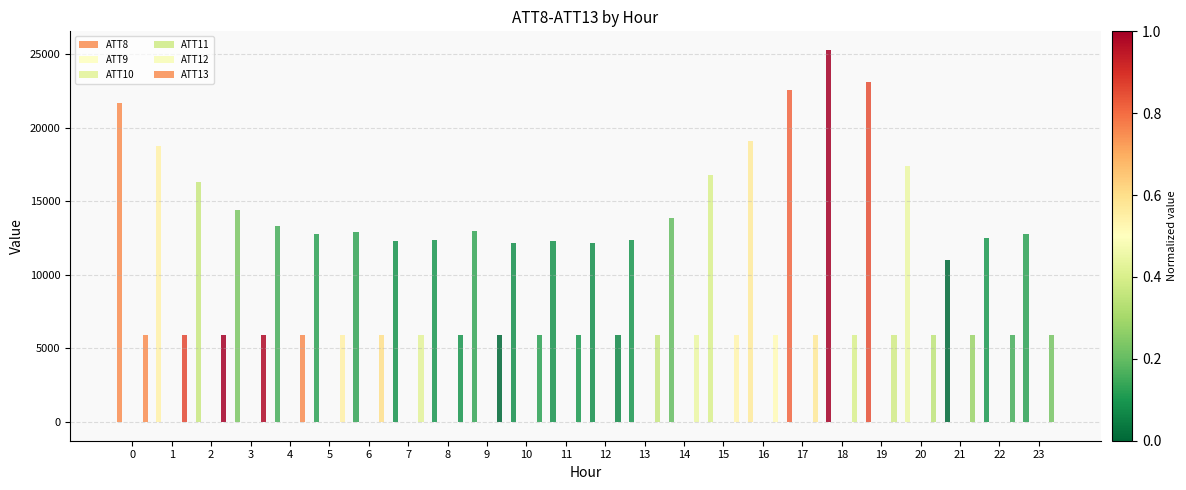

At 8, list the series in order from largest to smallest.

ATT8, ATT13, ATT10, ATT12, ATT11, ATT9